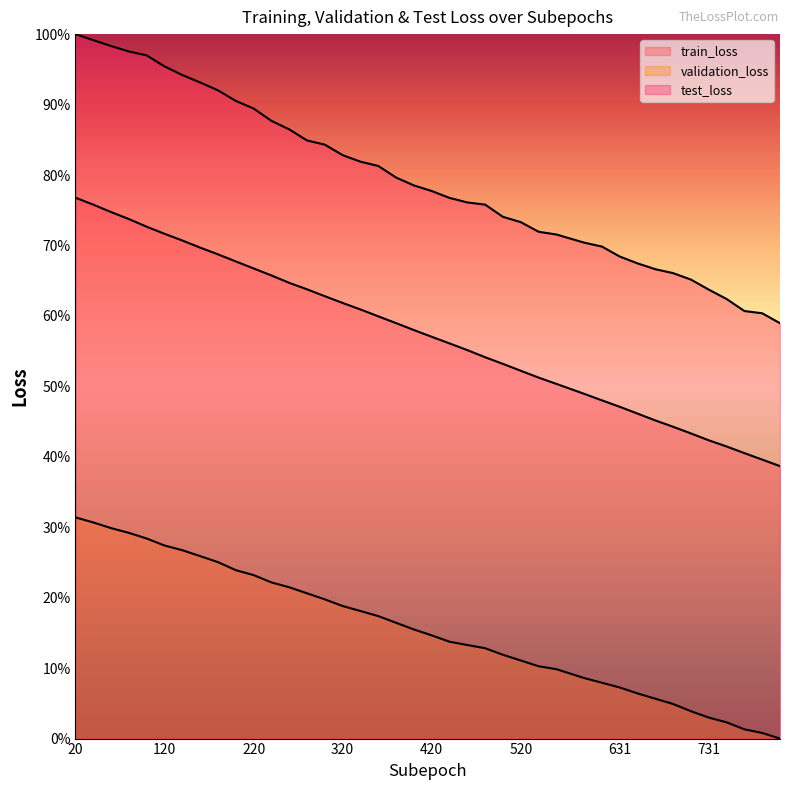

How many distinct data groups are displayed?

3